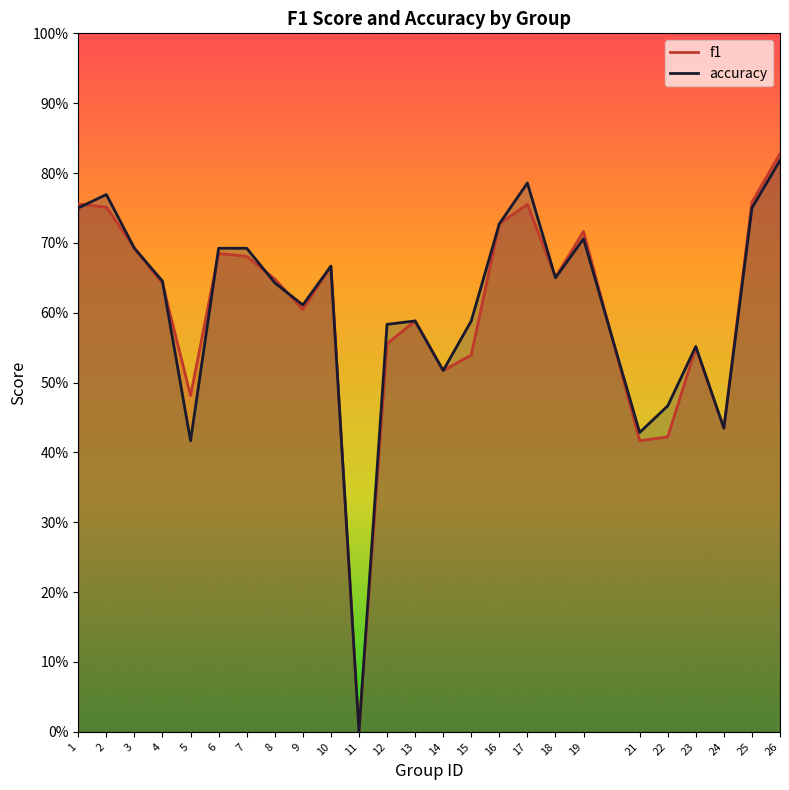

The f1 series shows 0.5 at 15. True or false?

True